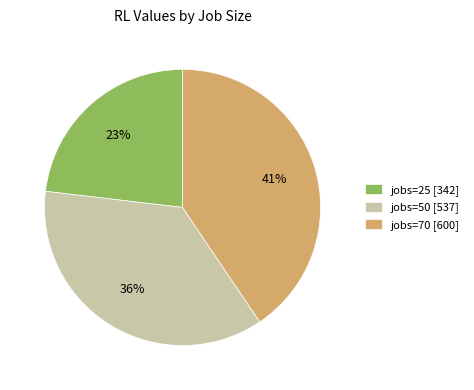

Which slice is the smallest?

jobs=25